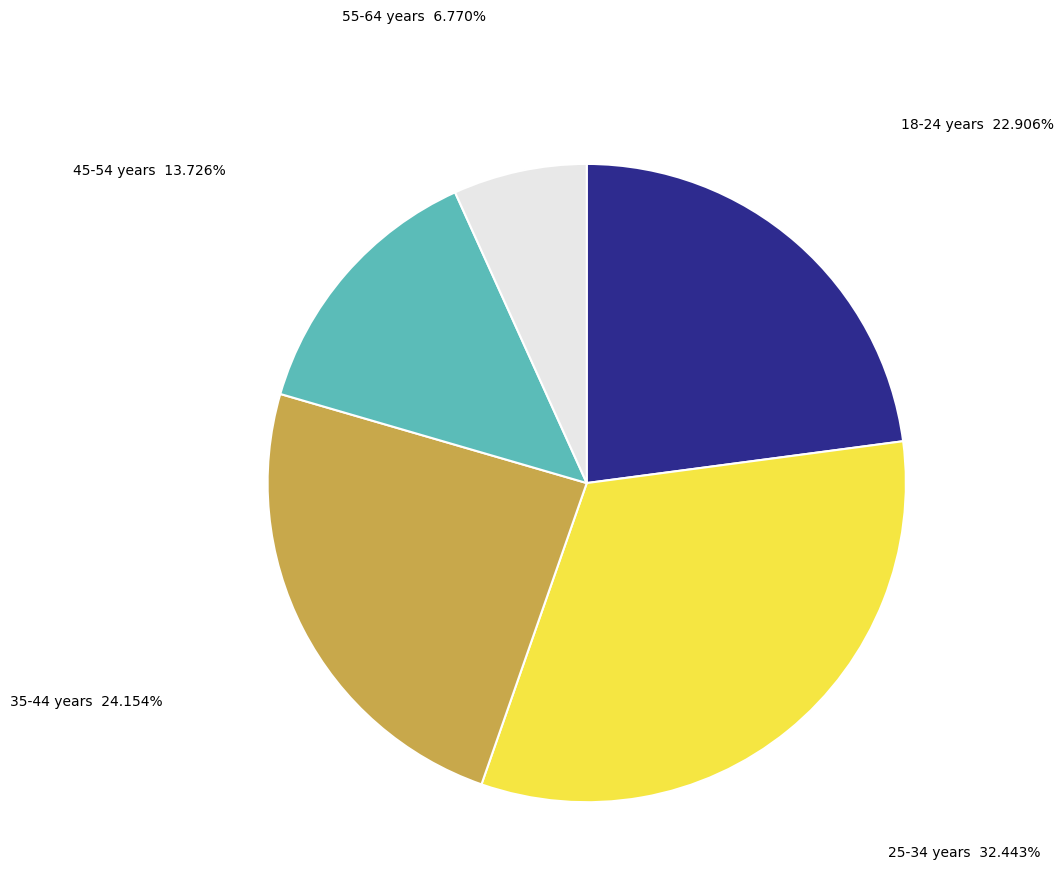

Is there a majority slice in this chart?

No